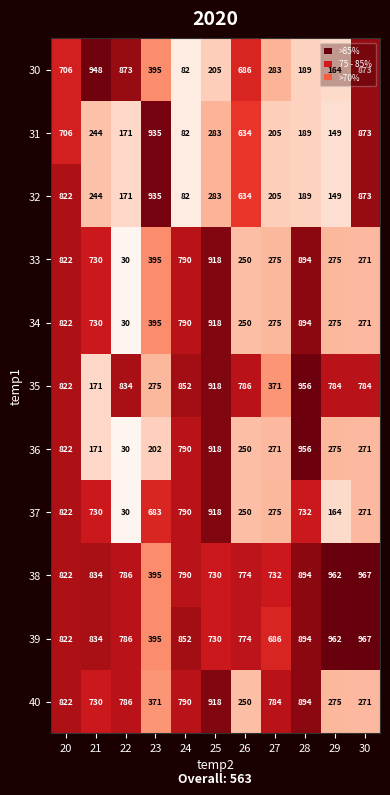

Where does the 31 series first go above 244?

20